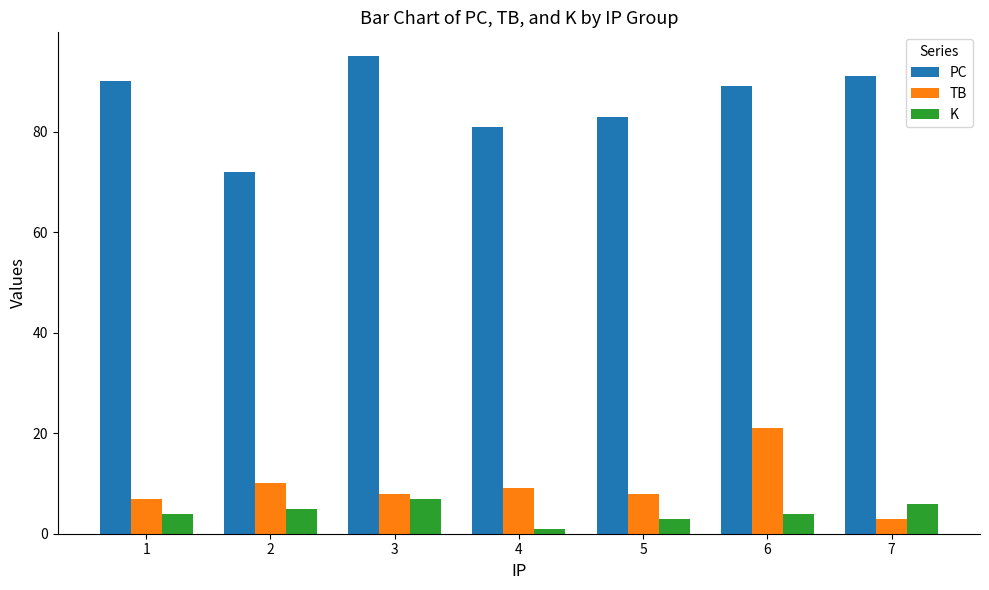

What is the difference between the second highest and second lowest values in the PC series?

10